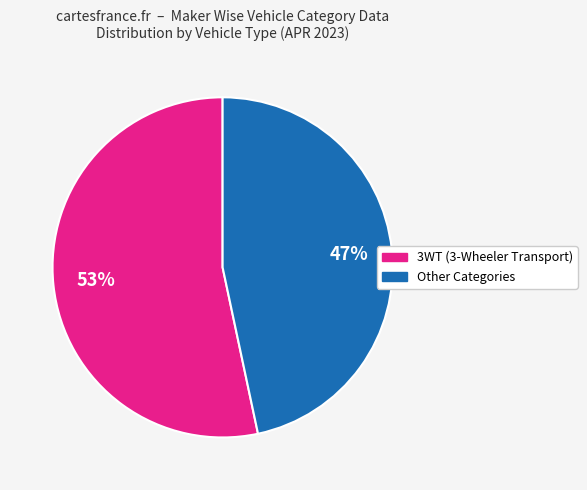

Count the number of slices in the pie.

2